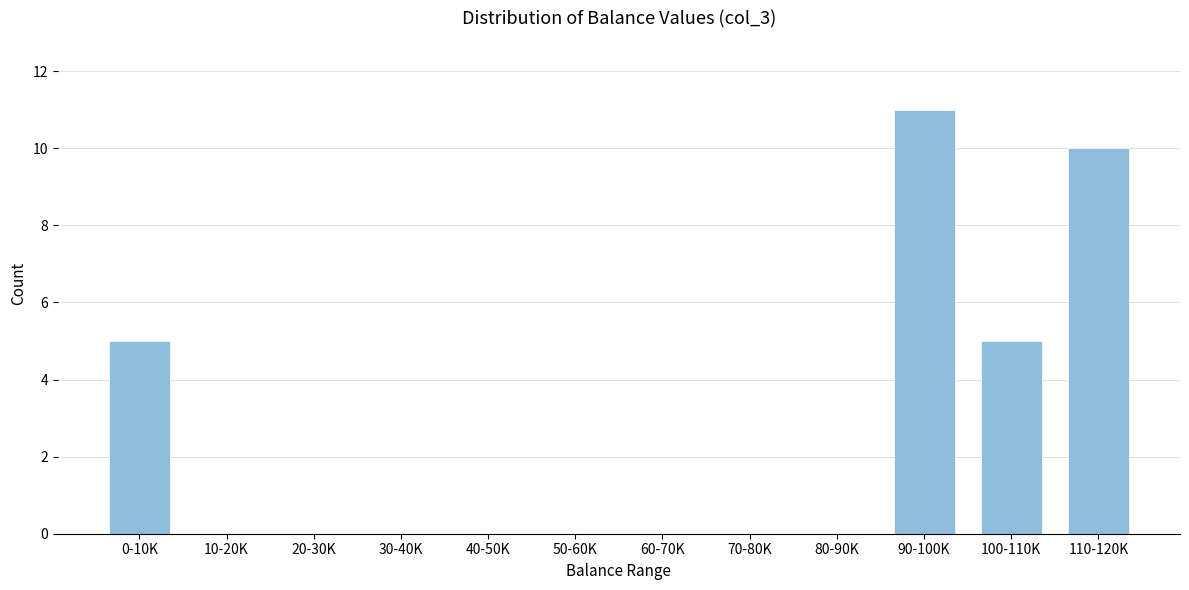

Reading right to left, what are all the values shown in this chart?

110-120K=10	100-110K=5	90-100K=11	80-90K=0	70-80K=0	60-70K=0	50-60K=0	40-50K=0	30-40K=0	20-30K=0	10-20K=0	0-10K=5